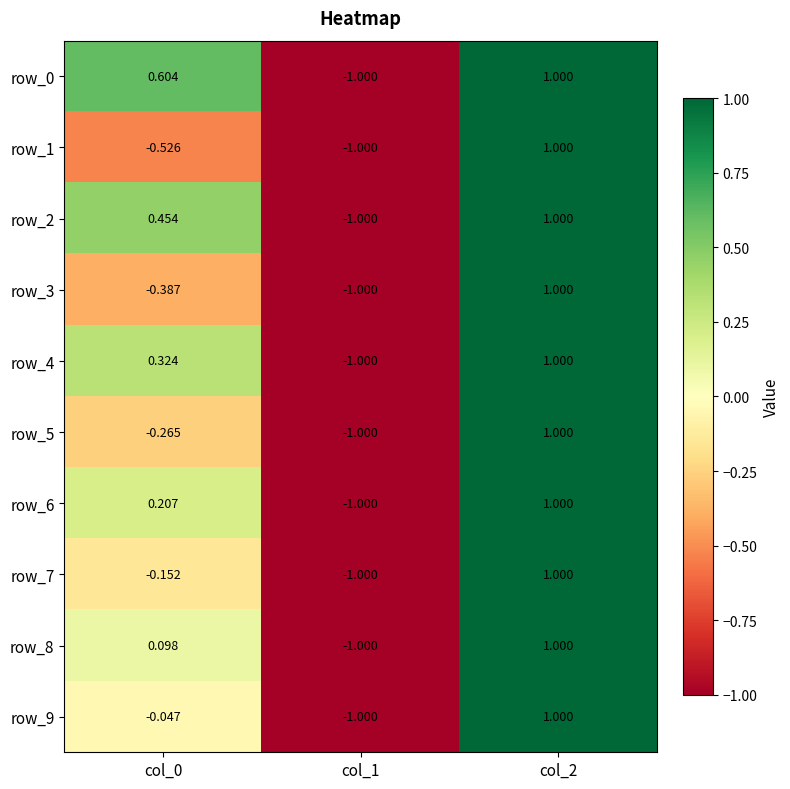

Read the row_5 value at col_2.

1.0